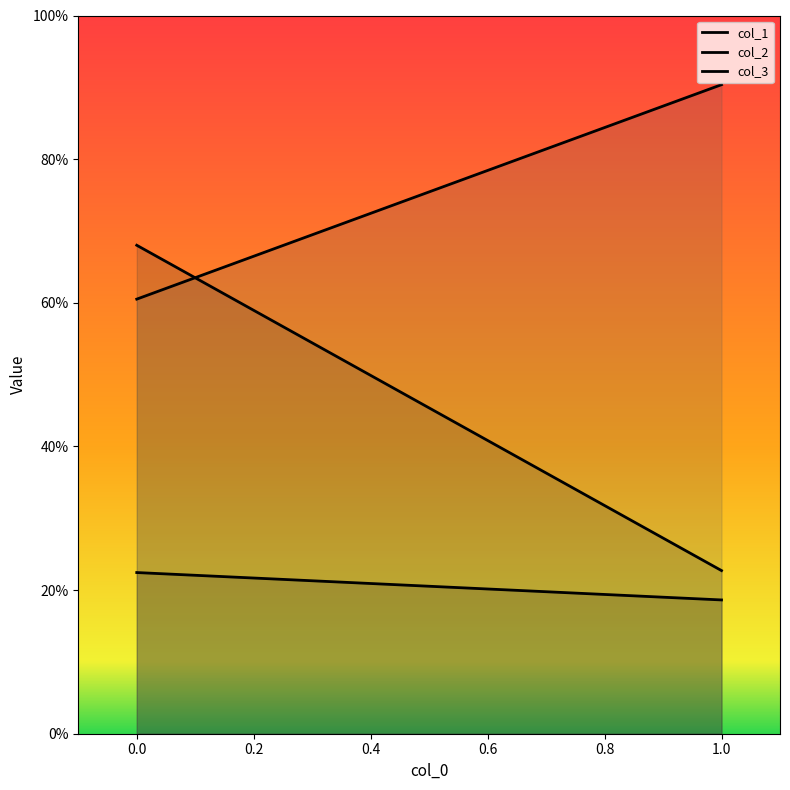

True or false: col_2 has a value of 0.3 at 1.

False